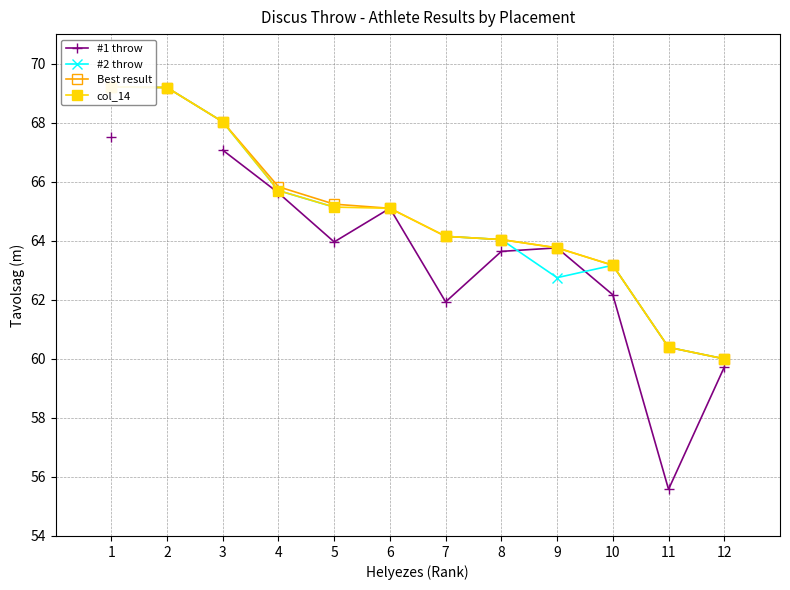

At 12, list the series in order from largest to smallest.

#2 throw, Best result, col_14, #1 throw